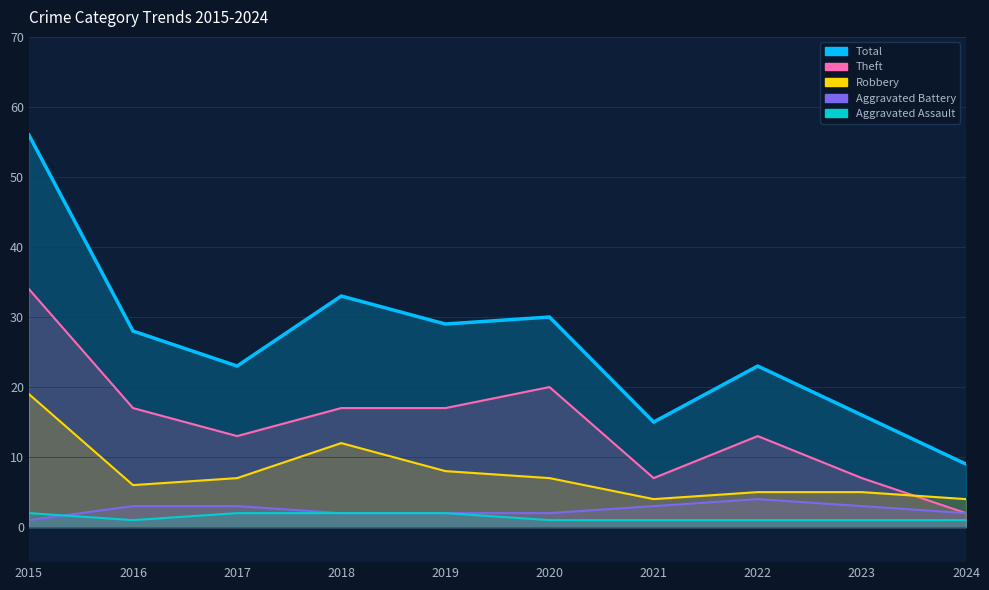

List the labels in order of Theft value, largest first.

2015, 2020, 2016, 2018, 2019, 2017, 2022, 2021, 2023, 2024